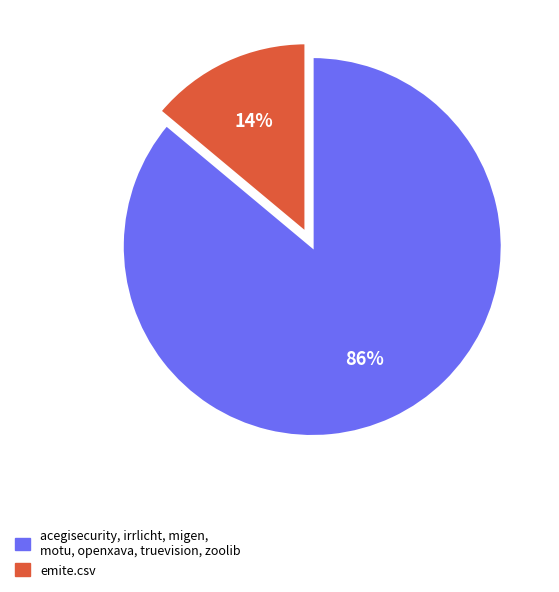

To the nearest percent, what is the average slice percentage?

50%